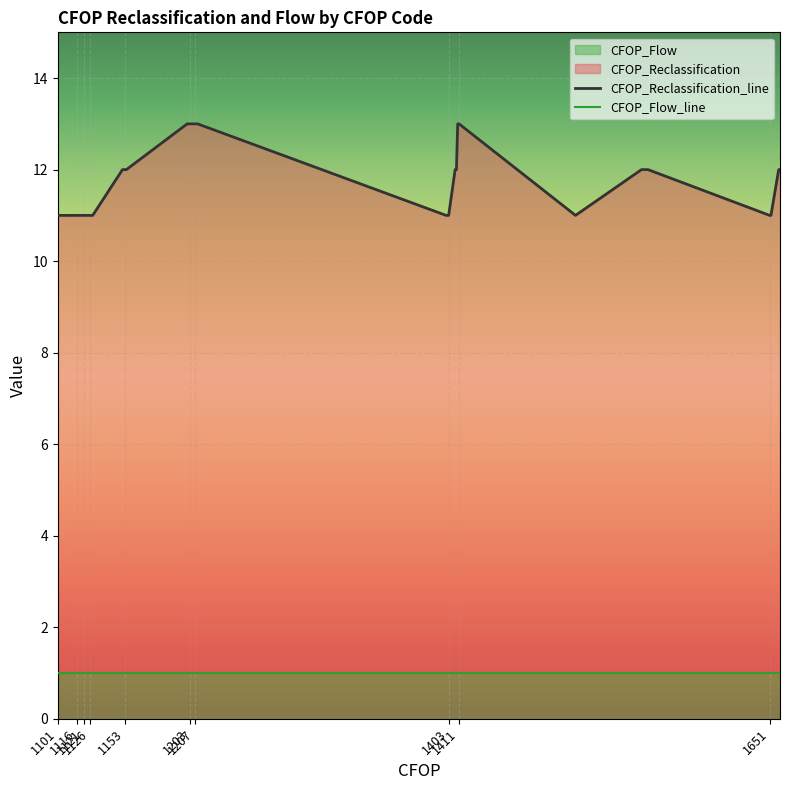

True or false: CFOP_Reclassification_line has more than 1 points higher than both neighbors.

False